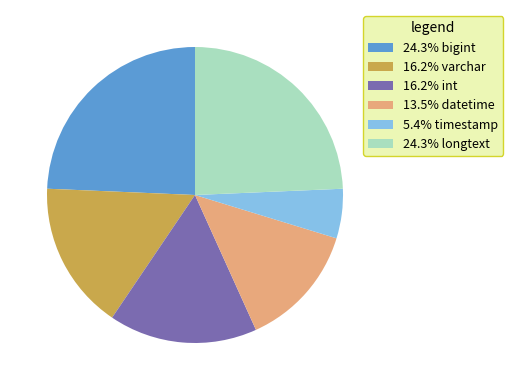

Is there any slice that represents more than half of the pie?

No